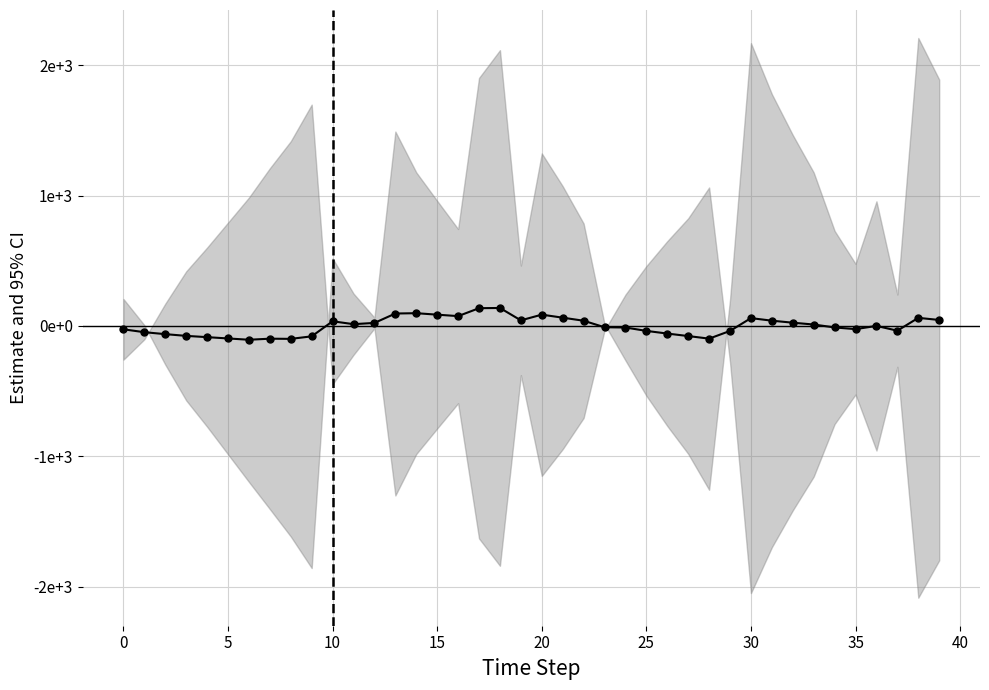

What is the label of the 4th point from the right?

36